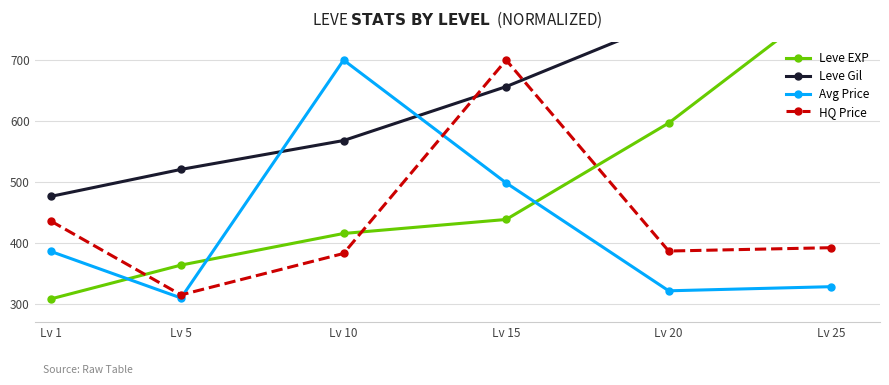

The value of Leve EXP at Lv 25 is 1113.3. True or false?

False